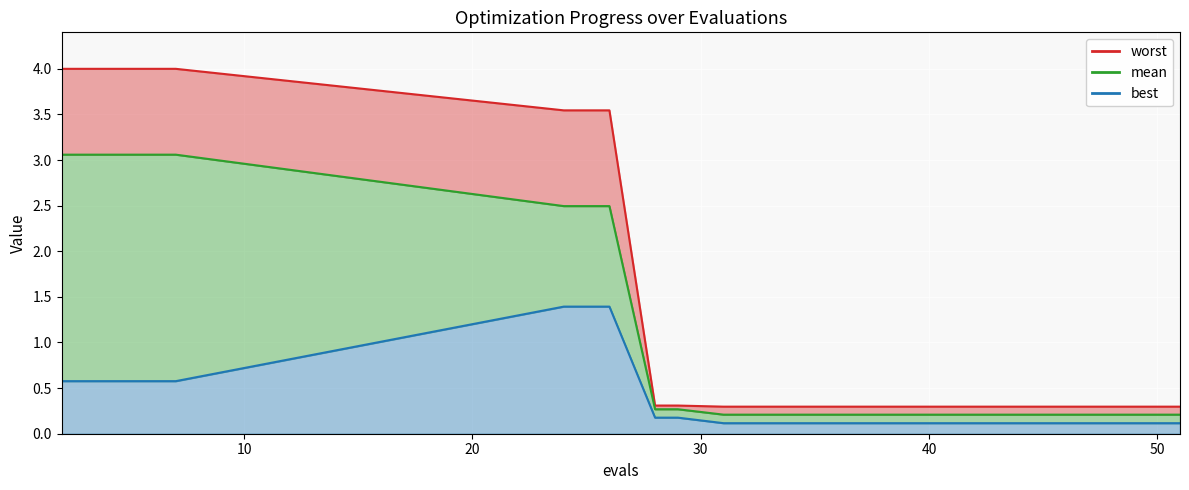

Reading left to right, transcribe all the data shown in this chart.

mean: 2=3.1	4=3.1	6=3.1	7=3.1	24=2.5	26=2.5	28=0.3	29=0.3	31=0.2	33=0.2	35=0.2	37=0.2	39=0.2	41=0.2	43=0.2	45=0.2	47=0.2	48=0.2	50=0.2	51=0.2
best: 2=0.6	4=0.6	6=0.6	7=0.6	24=1.4	26=1.4	28=0.2	29=0.2	31=0.1	33=0.1	35=0.1	37=0.1	39=0.1	41=0.1	43=0.1	45=0.1	47=0.1	48=0.1	50=0.1	51=0.1
worst: 2=4.0	4=4.0	6=4.0	7=4.0	24=3.5	26=3.5	28=0.3	29=0.3	31=0.3	33=0.3	35=0.3	37=0.3	39=0.3	41=0.3	43=0.3	45=0.3	47=0.3	48=0.3	50=0.3	51=0.3